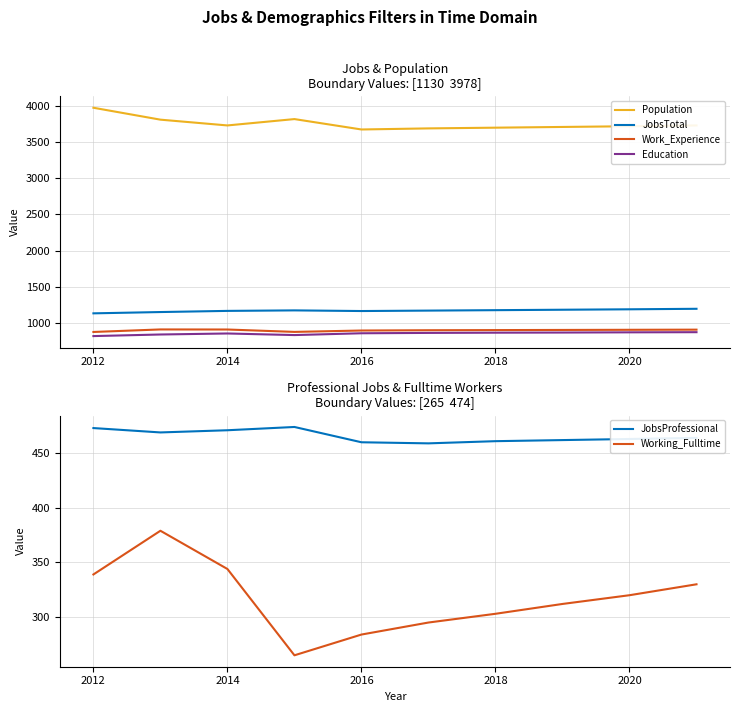

True or false: Population and Education cross at least once.

False